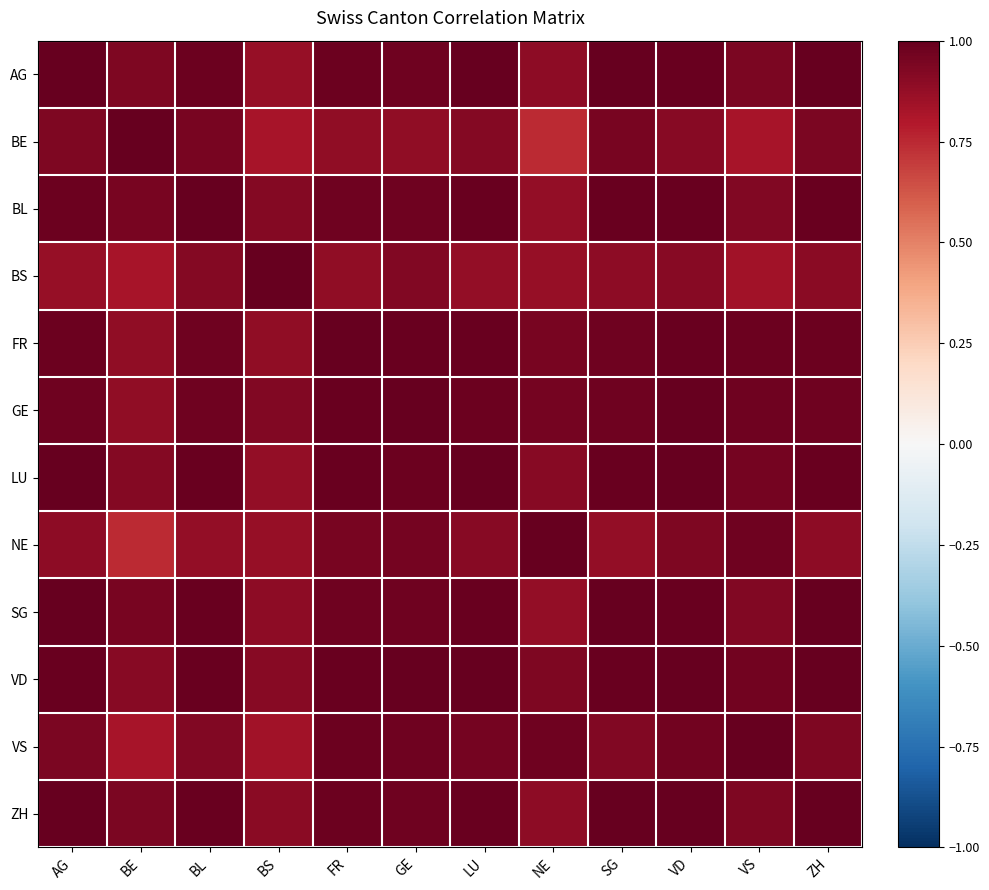

Which series changed the most between AG and VS?

BE